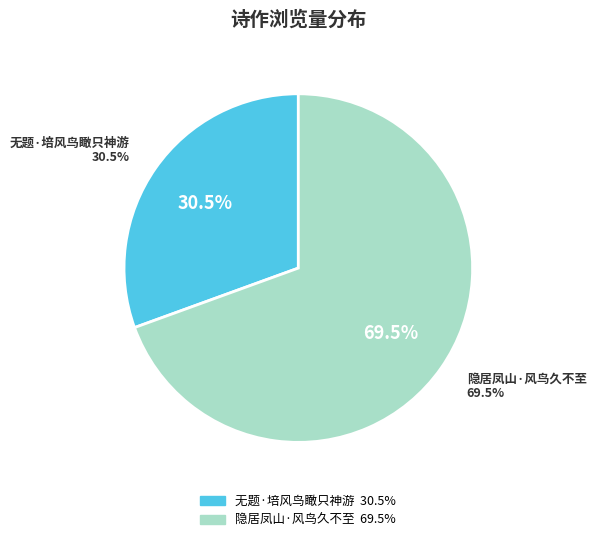

Is there any slice that represents more than half of the pie?

Yes